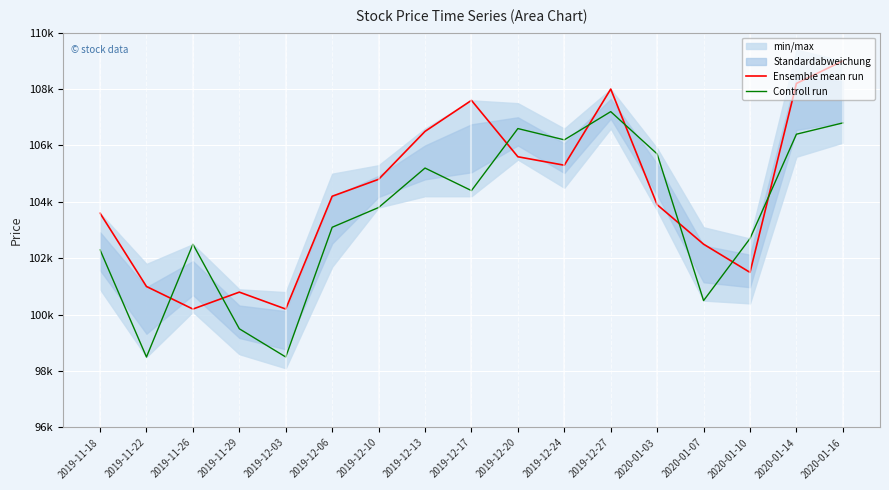

True or false: Controll run has more than 2 interior local peaks.

True